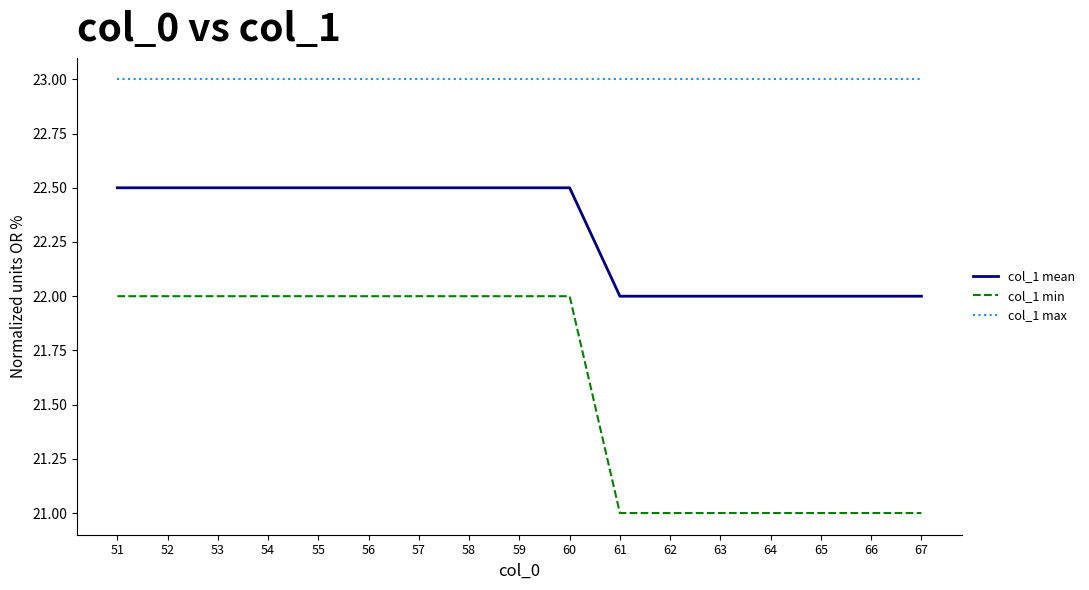

What is the maximum value shown in the chart?

23.0